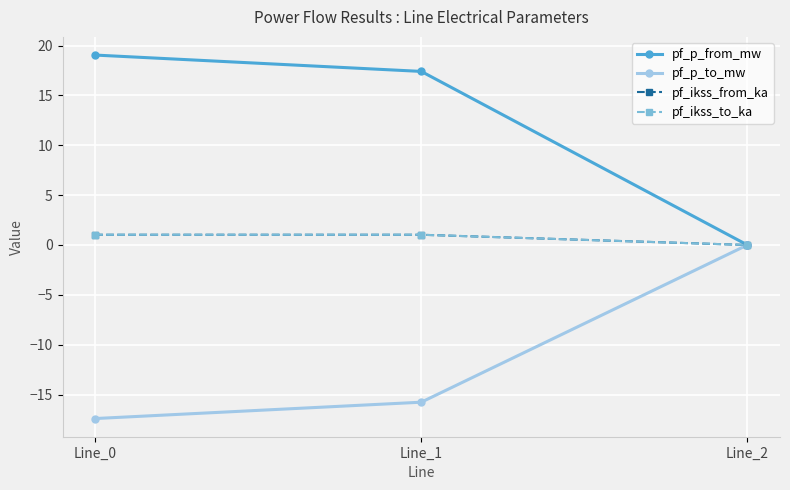

List the series in order of their peak value, lowest first.

pf_p_to_mw, pf_ikss_from_ka, pf_ikss_to_ka, pf_p_from_mw